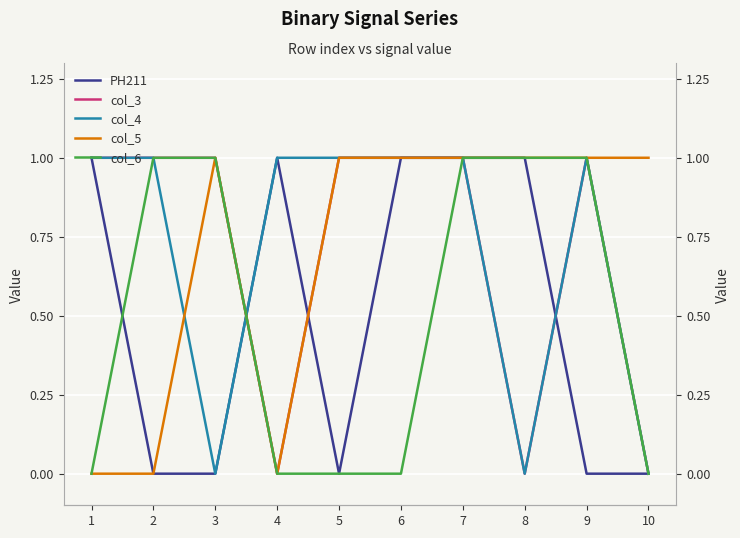

Is this an area chart (filled region under the line)?

No